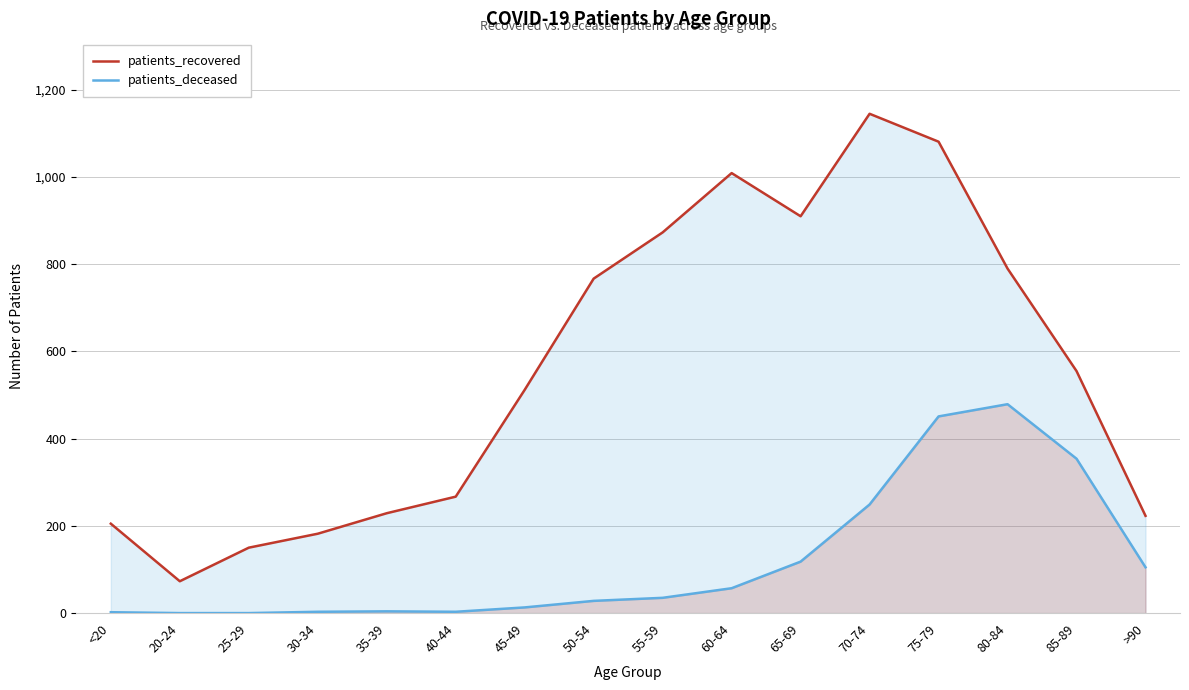

What is the average value of the patients_deceased series?

119